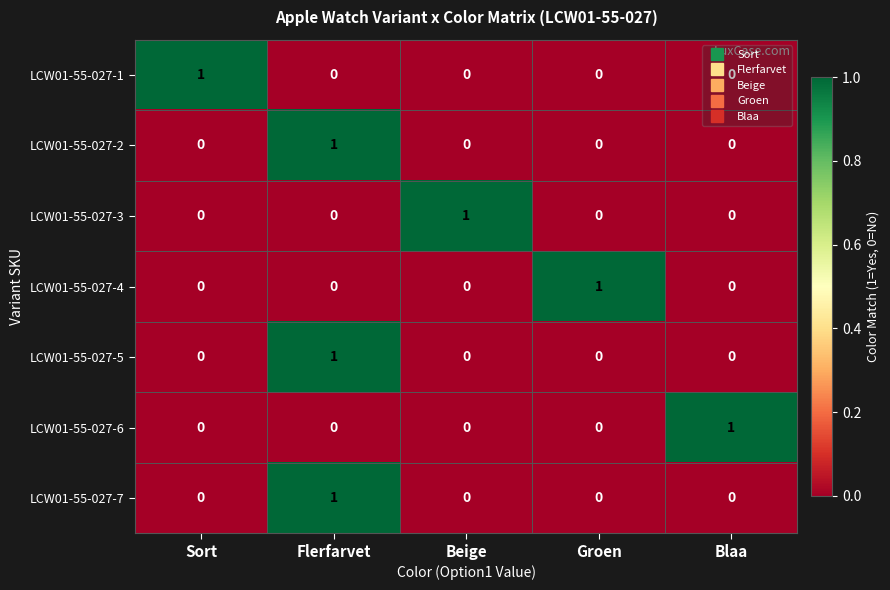

At which category is the sum across all series the highest?

Flerfarvet